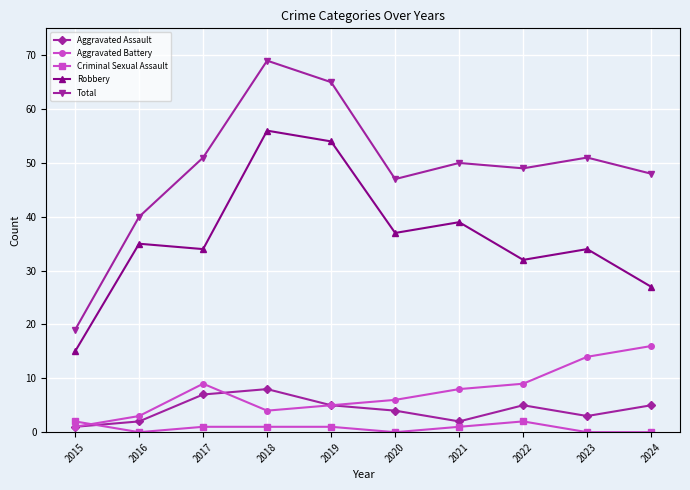

Reading left to right, what are all the values shown in this chart?

Aggravated Assault: 1	2	7	8	5	4	2	5	3	5
Aggravated Battery: 1	3	9	4	5	6	8	9	14	16
Criminal Sexual Assault: 2	0	1	1	1	0	1	2	0	0
Robbery: 15	35	34	56	54	37	39	32	34	27
Total: 19	40	51	69	65	47	50	49	51	48